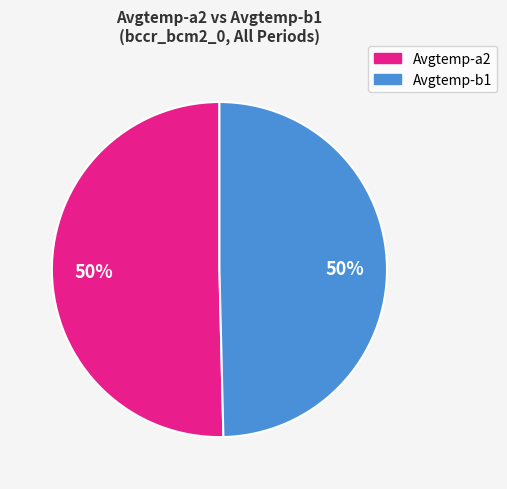

To the nearest percent, what is the average slice percentage?

50%